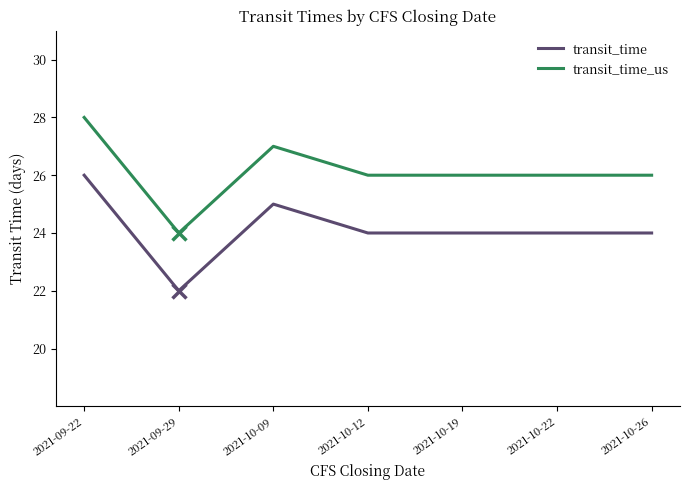

What is the average value of the transit_time series?

24